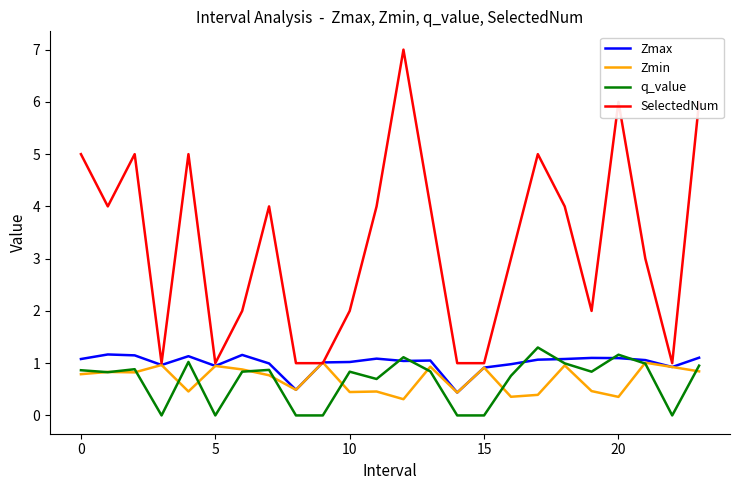

Which series has the widest spread of values?

SelectedNum